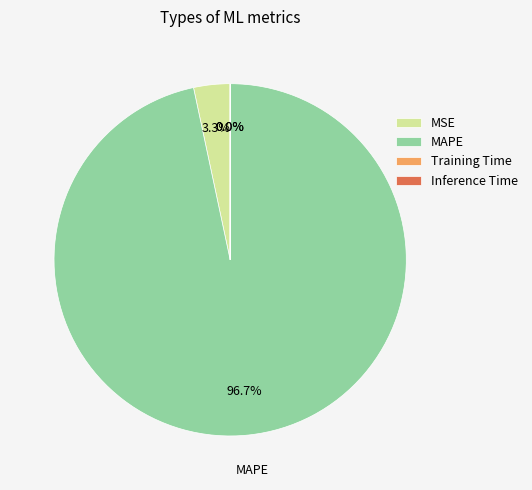

Which slice is the largest?

MAPE